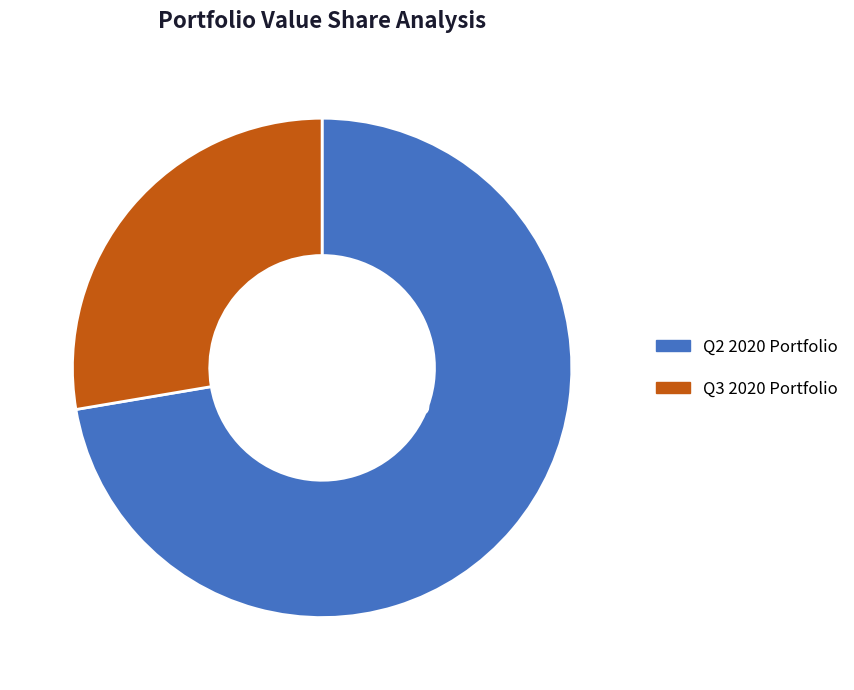

Rank the categories by value from highest to lowest.

Q2 2020 Portfolio, Q3 2020 Portfolio